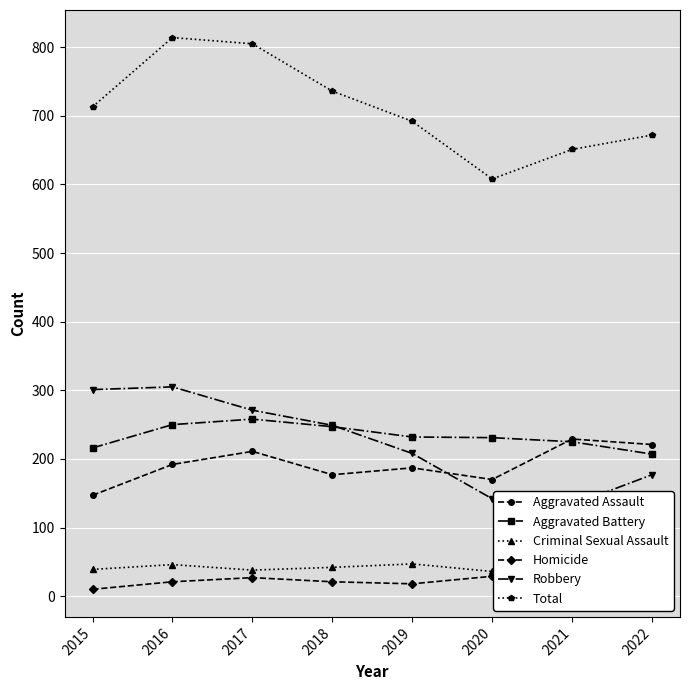

Reading right to left, extract all data points from this chart.

Aggravated Assault: 221	229	170	187	177	211	192	147
Aggravated Battery: 207	225	231	232	247	258	250	216
Criminal Sexual Assault: 36	30	36	47	42	38	46	39
Homicide: 31	34	29	18	21	27	21	10
Robbery: 177	133	142	208	249	271	305	301
Total: 672	651	608	692	736	805	814	713